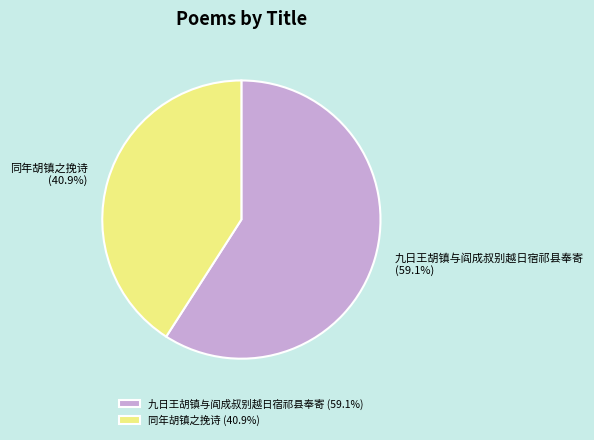

Which has a higher value, 九日王胡镇与阎成叔别越日宿祁县奉寄 or 同年胡镇之挽诗?

九日王胡镇与阎成叔别越日宿祁县奉寄